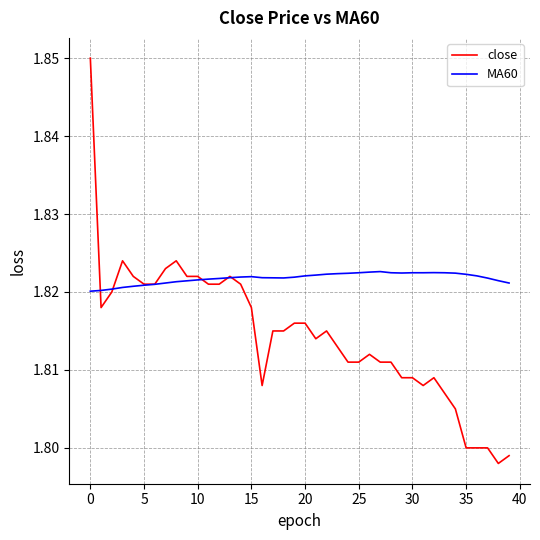

Which series has the largest range (max minus min)?

close